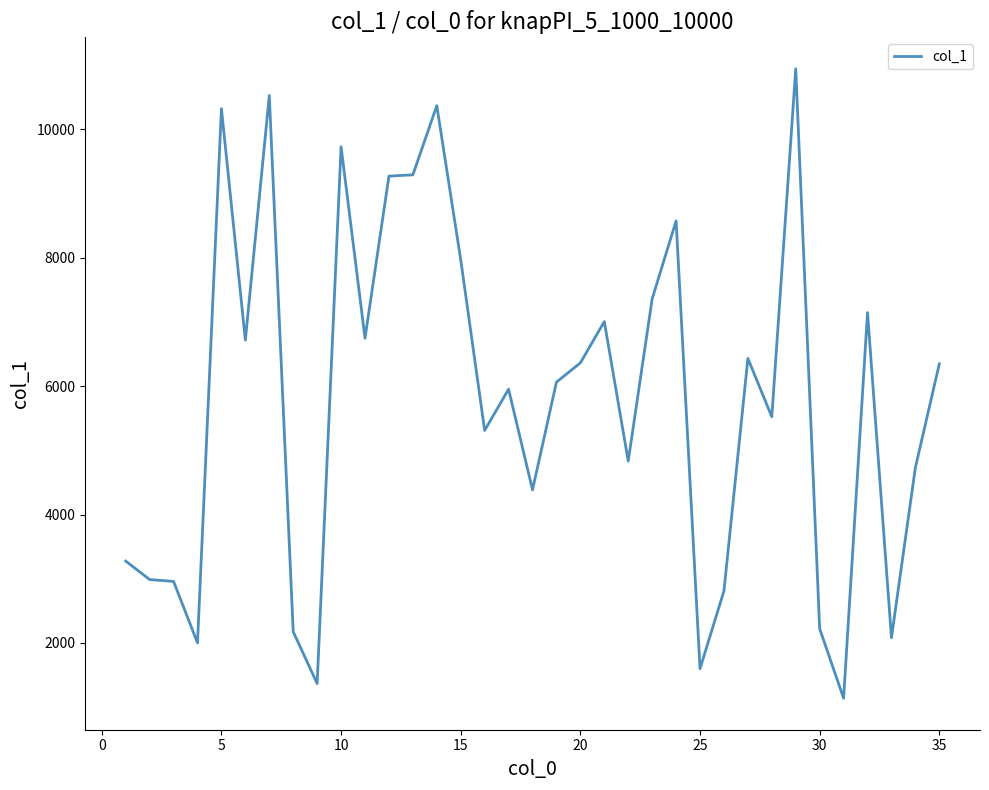

What is the difference between the maximum and minimum values?

9806